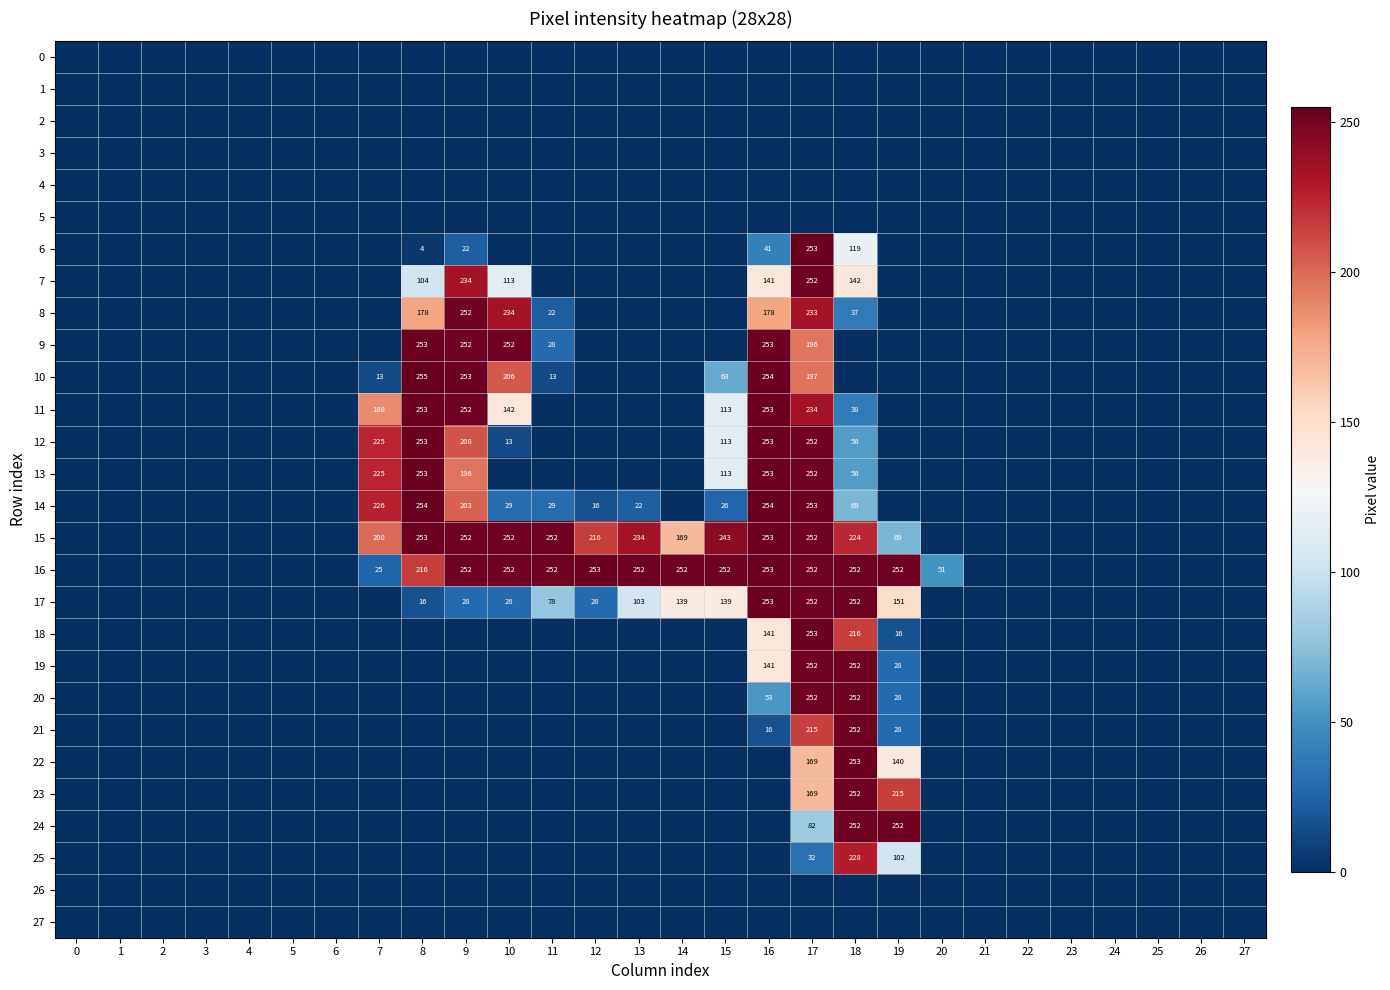

Is it true that 13 equals 104 at 9?

False